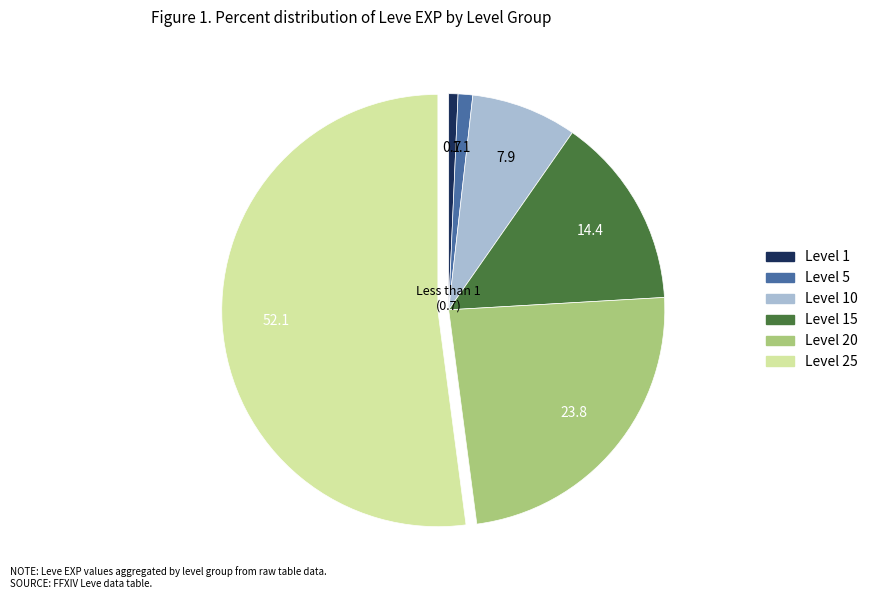

Is there a majority slice in this chart?

Yes